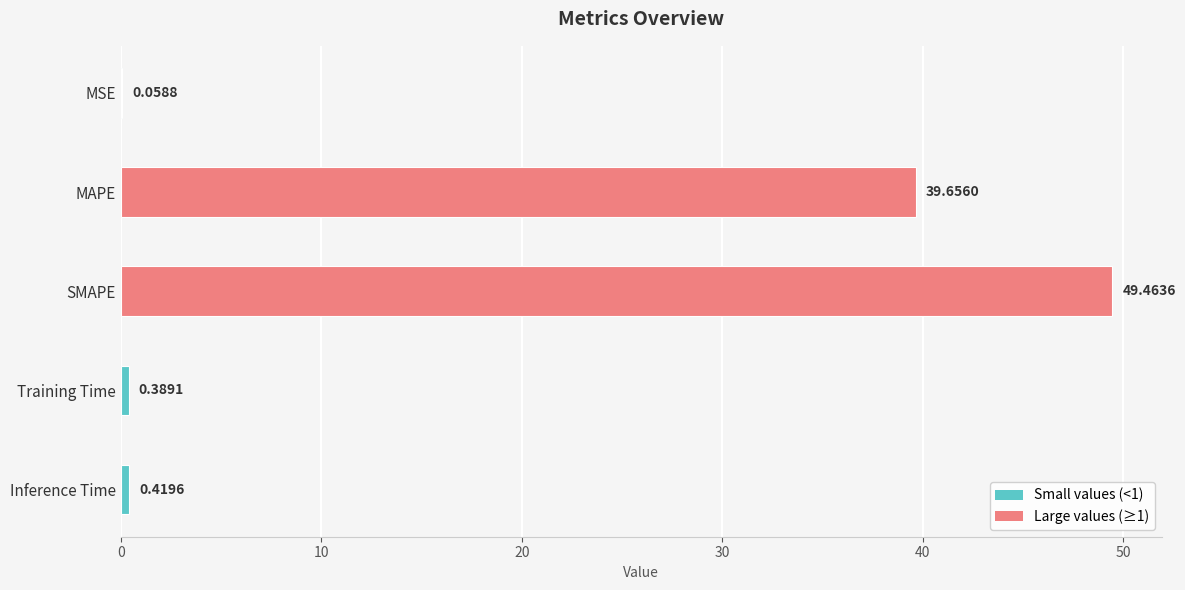

What is the sum of all values?

90.0